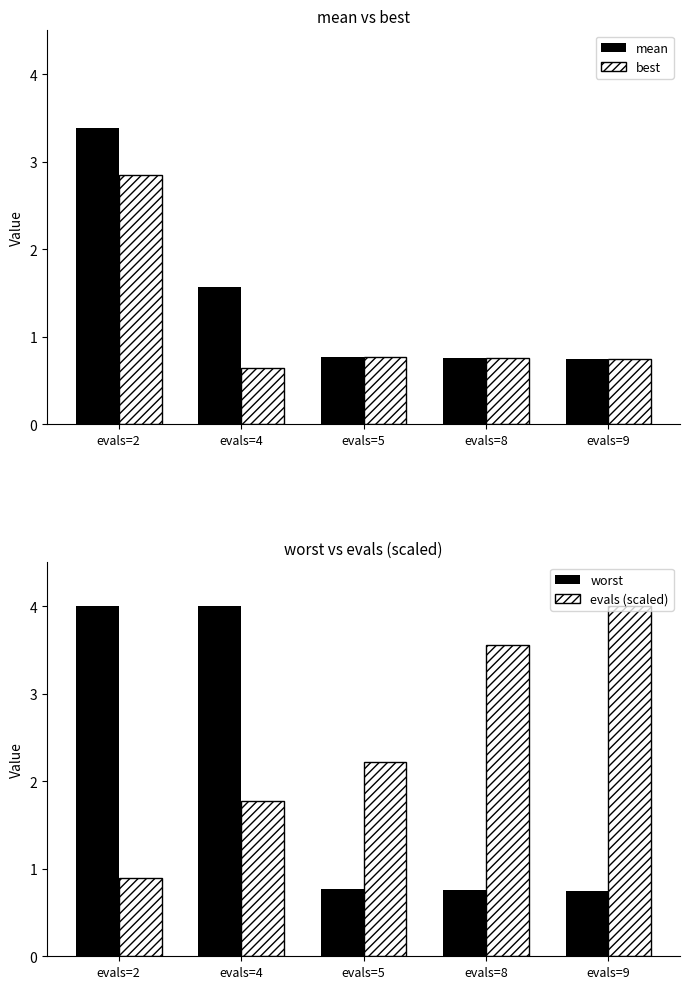

What is the sum of the worst values at evals=8 and evals=9?

1.5